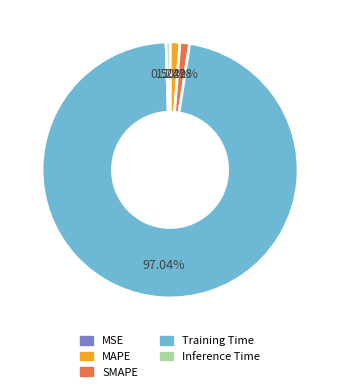

What portion of the pie excludes Training Time?

3.0%